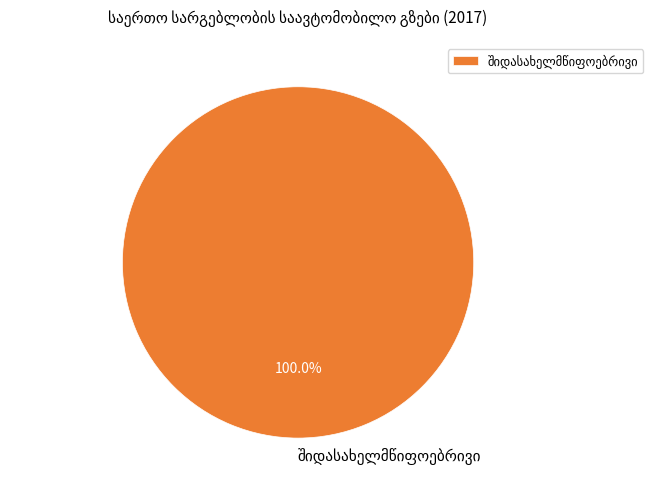

Count the number of slices in the pie.

1